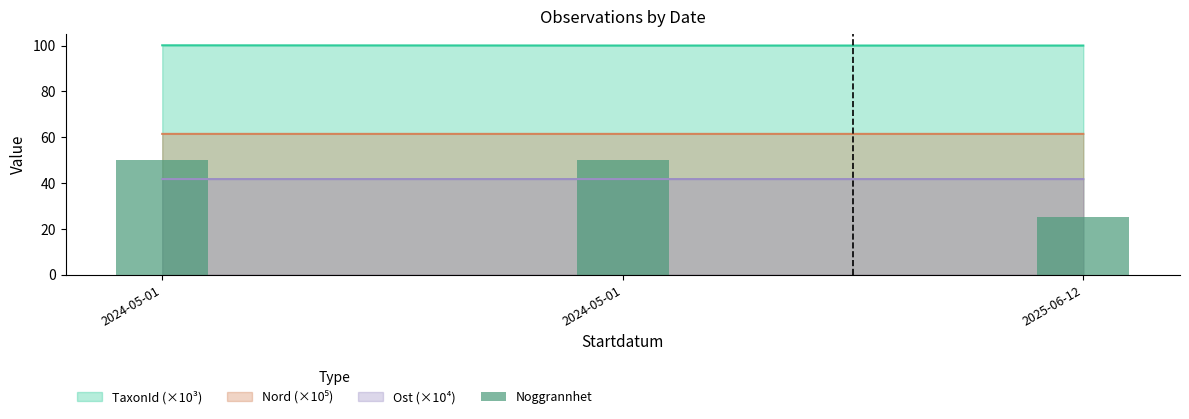

Does the chart contain stacked bars?

No